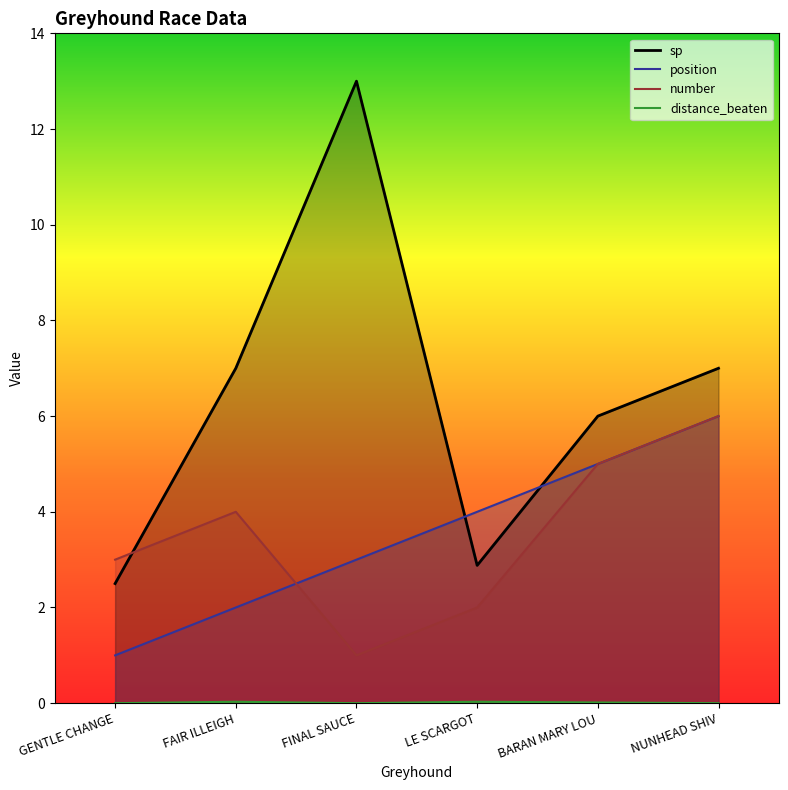

Reading left to right, list all the values displayed in this chart.

sp: 2.5	7.0	13.0	2.9	6.0	7.0
position: 1.0	2.0	3.0	4.0	5.0	6.0
number: 3.0	4.0	1.0	2.0	5.0	6.0
distance_beaten: 0.0	0.0	0.0	0.0	0.0	0.0